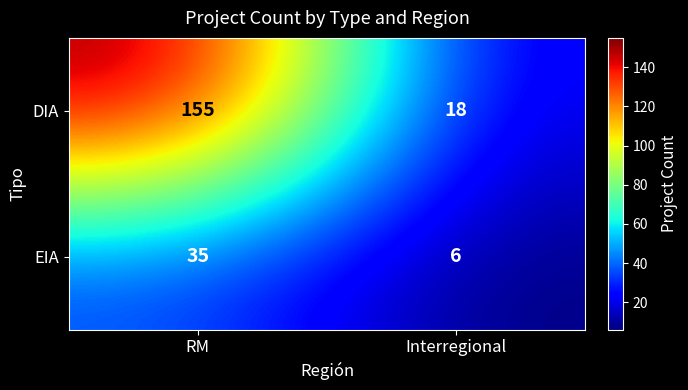

At which label is EIA closest to 20?

Interregional